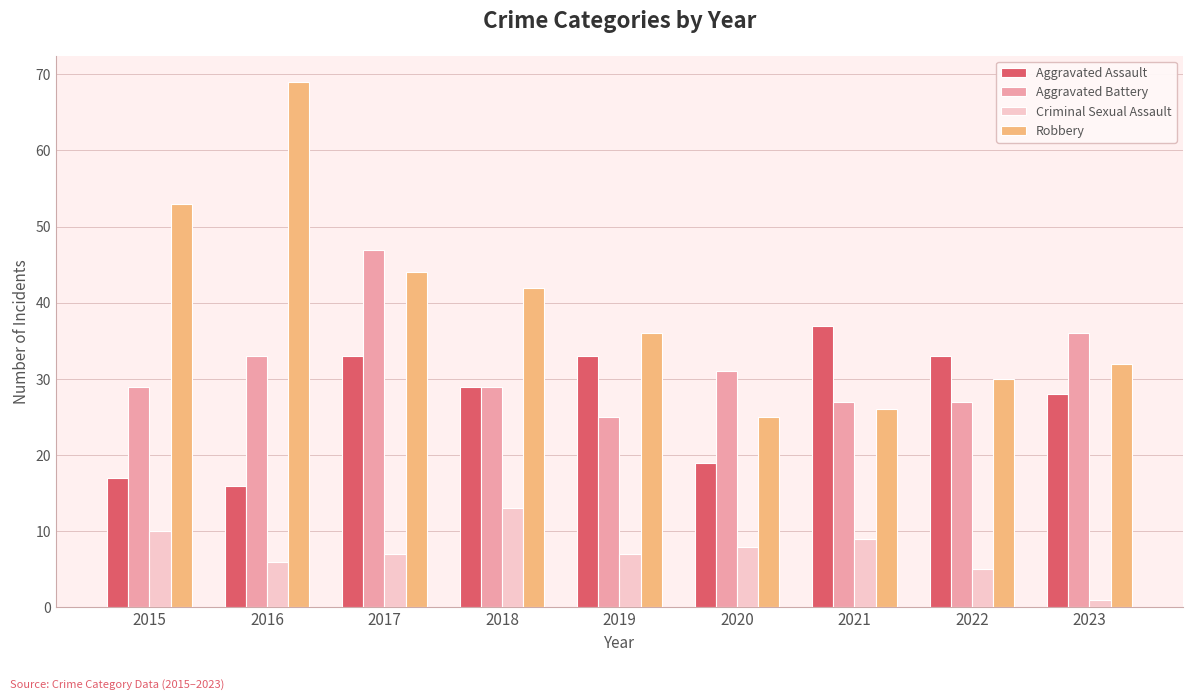

What is the value of the Aggravated Battery bar at the 7th from the left?

27